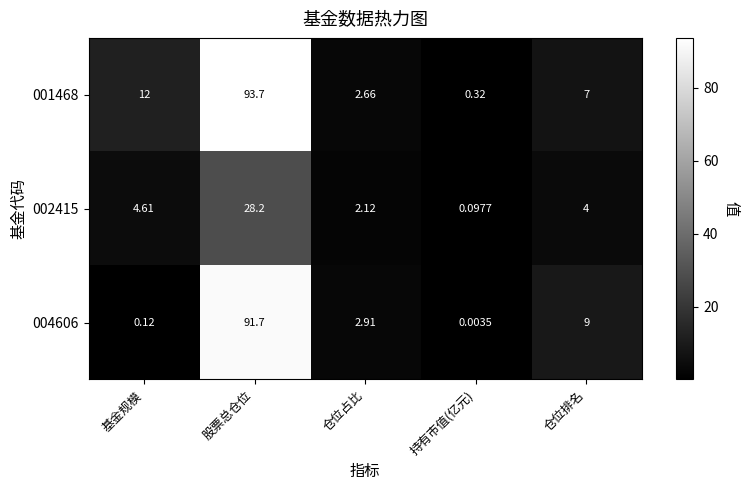

Which series changed the most between 股票总仓位 and 仓位排名?

001468